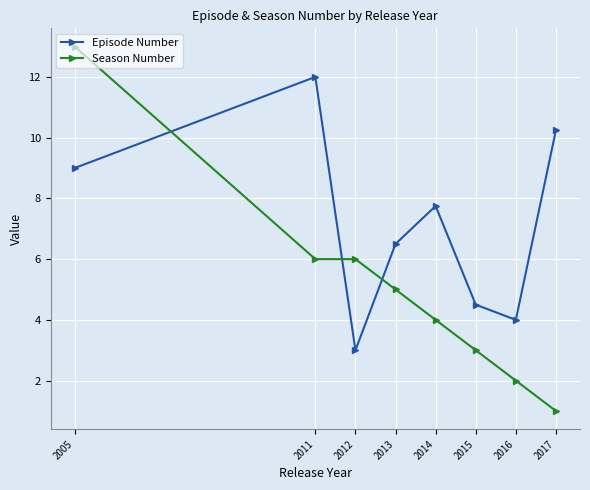

What is the spread (max minus min) of values at 2011?

6.0